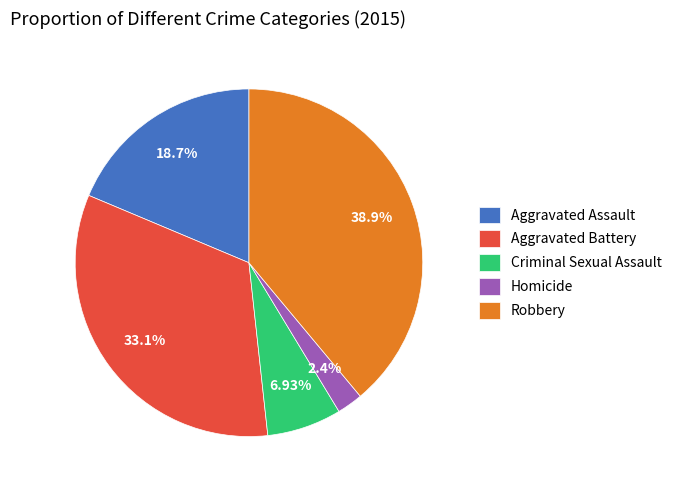

Is Aggravated Battery the majority of the pie?

No